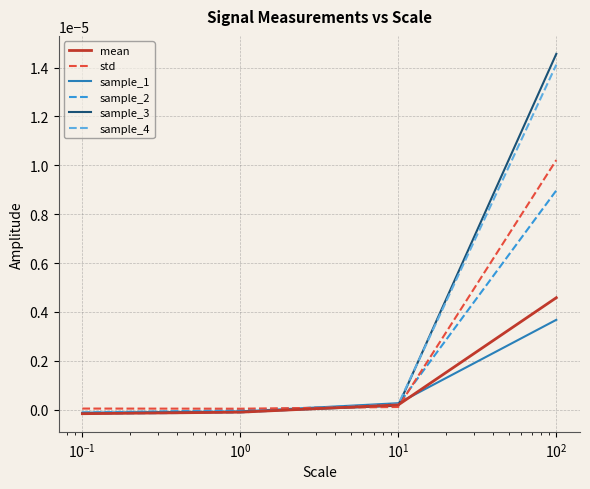

Which series has the largest range (max minus min)?

sample_3